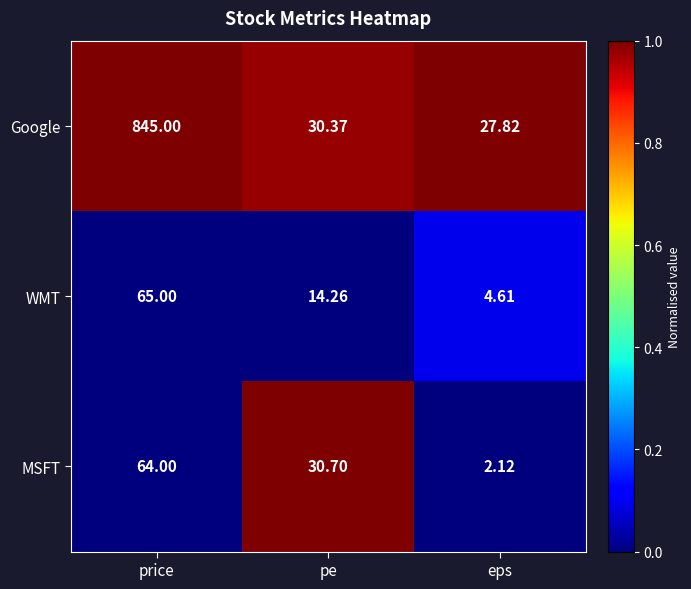

At which label does MSFT reach its peak?

price